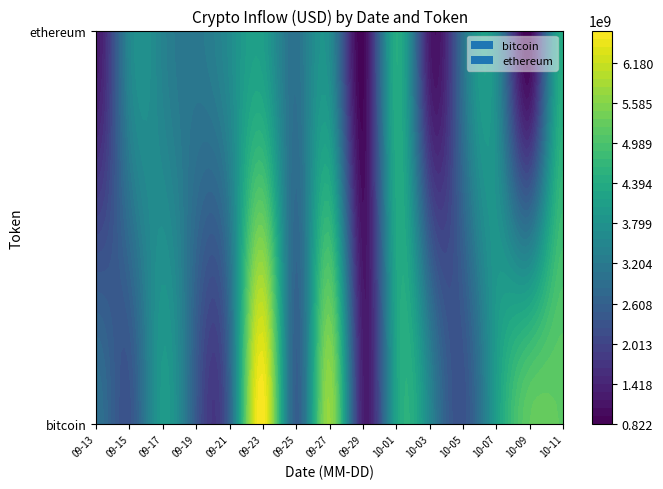

List the labels in order of bitcoin value, largest first.

10, 25, 14, 26, 28, 7, 23, 29, 21, 18, 24, 4, 13, 20, 1, 9, 0, 8, 12, 3, 6, 11, 2, 22, 17, 19, 16, 5, 15, 27